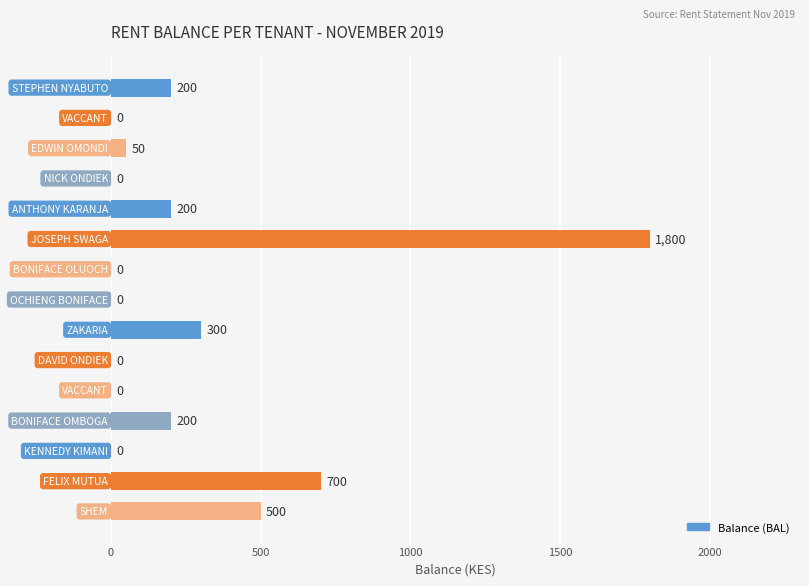

What is the sum of all values?

3950